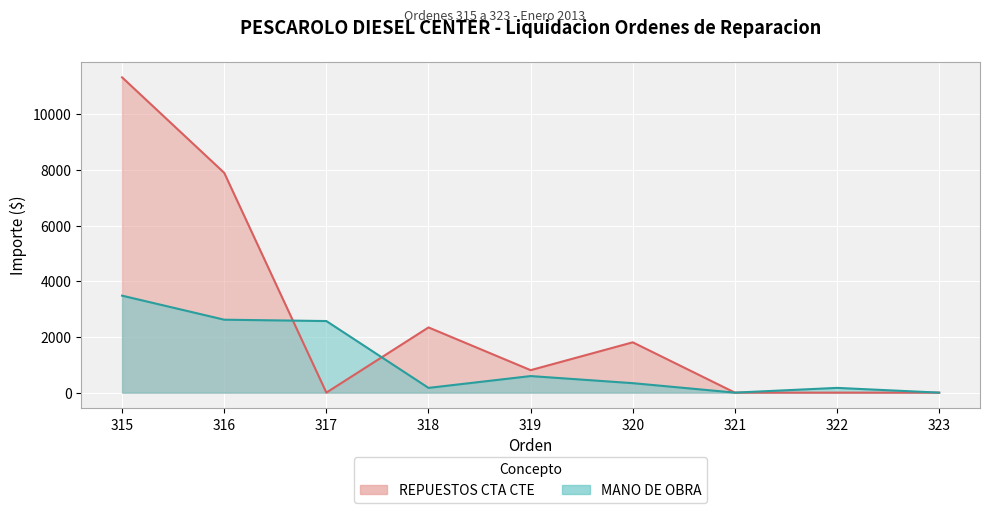

Reading left to right, list all the values displayed in this chart.

REPUESTOS CTA CTE: 11326.5	7896.0	0.0	2342.5	806.9	1807.8	0.0	0.0	0.0
MANO DE OBRA: 3483.4	2620.0	2571.6	170.0	595.0	340.0	0.0	170.0	0.0